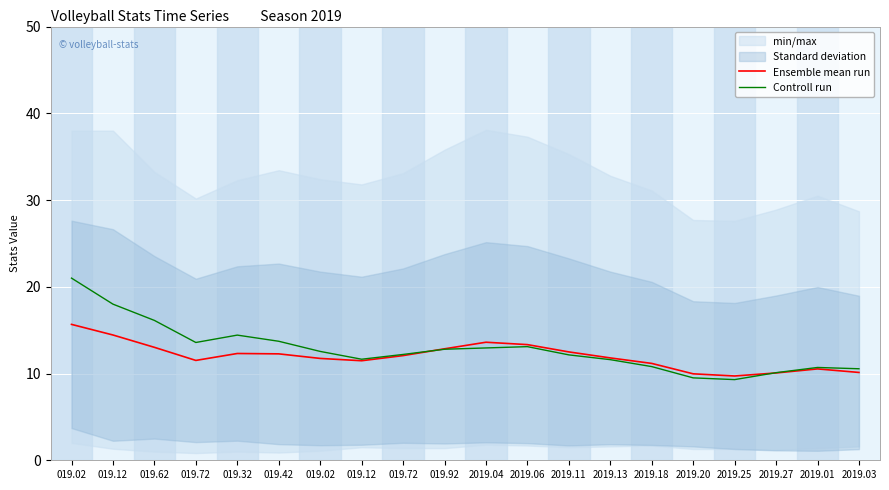

What is the highest value of the Ensemble mean run series?

15.7